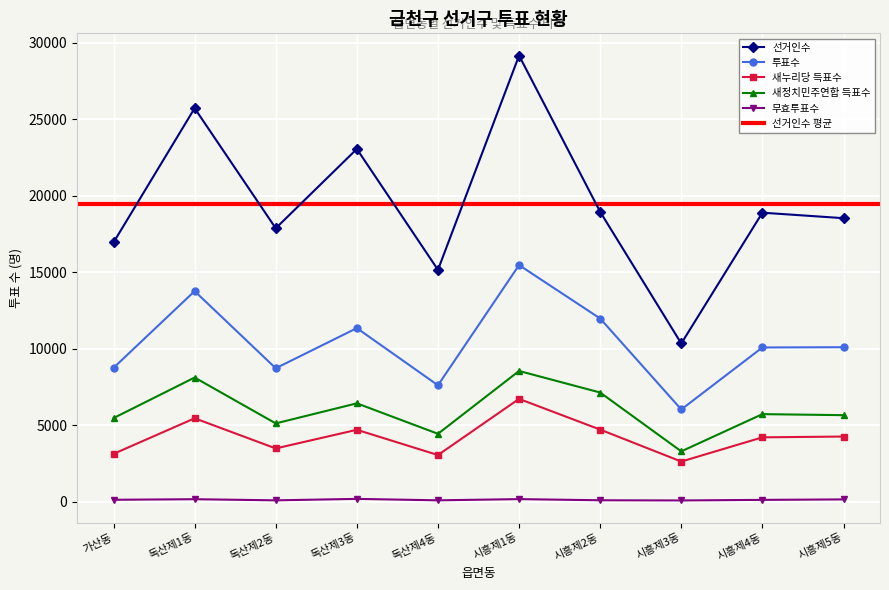

What is the label of the 10th point from the right?

가산동